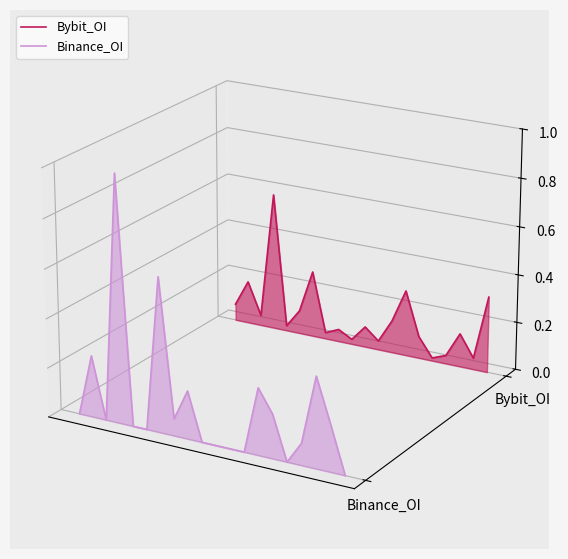

List the series in order of their overall mean, highest first.

Bybit_OI, Binance_OI